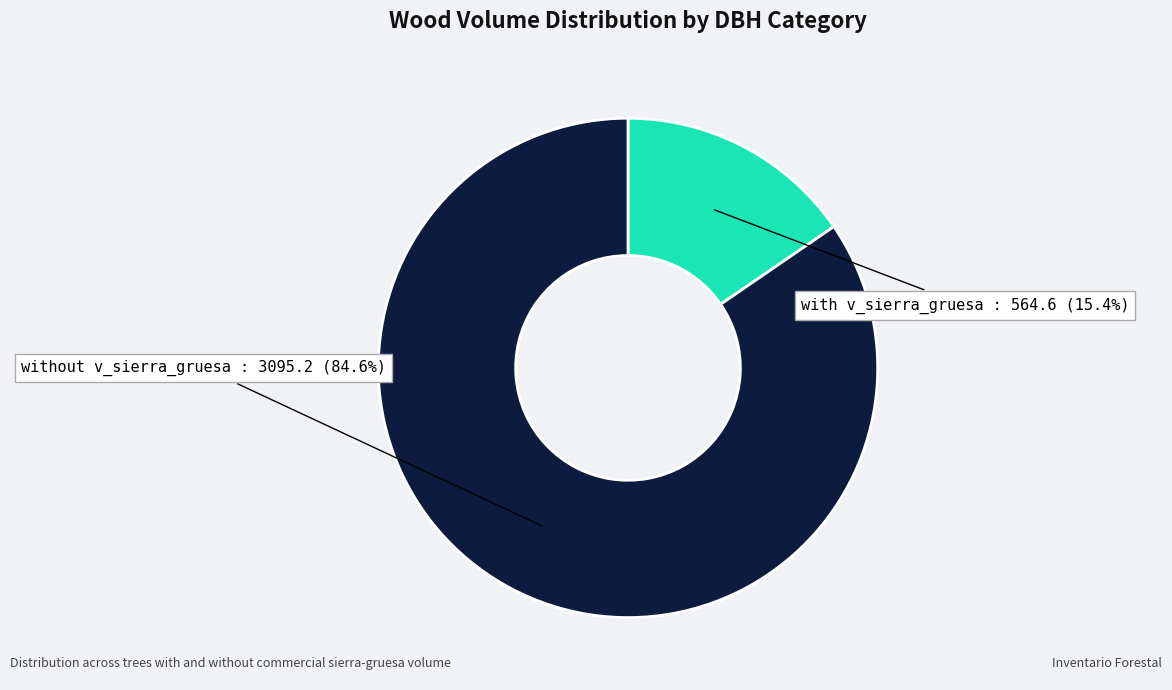

How many segments does this pie chart have?

2